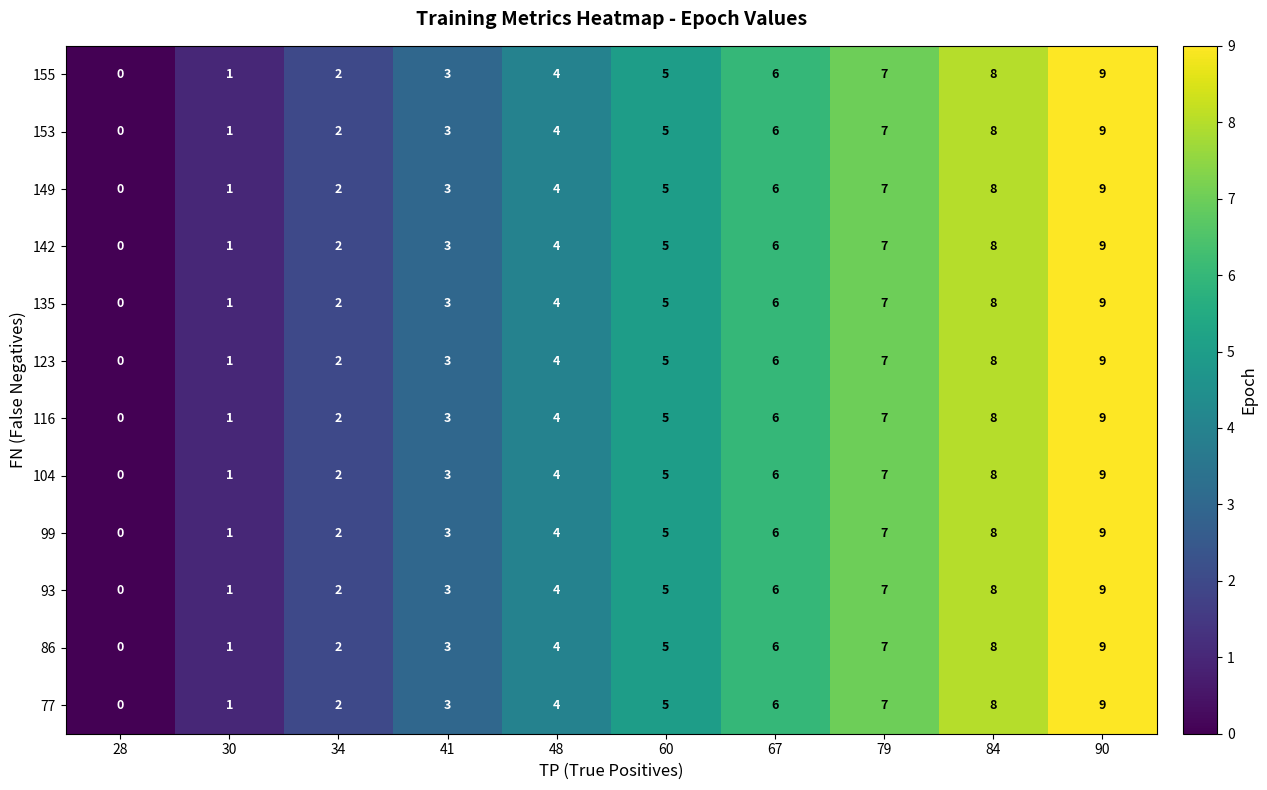

How many distinct data groups are displayed?

12